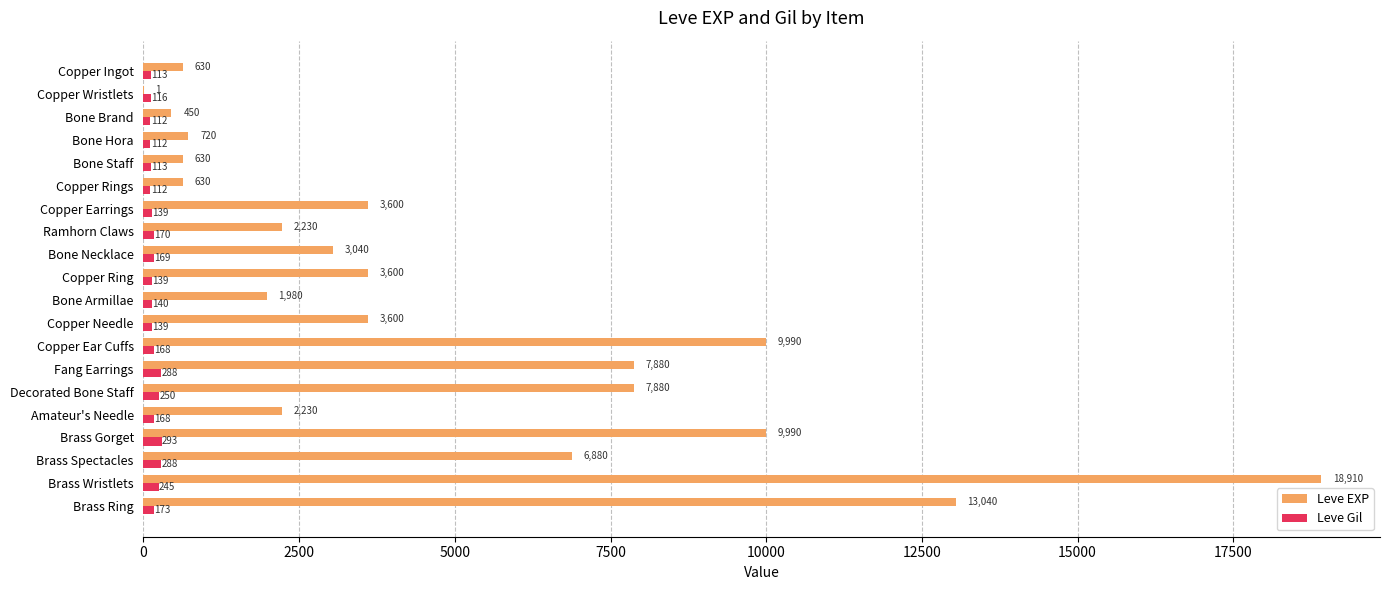

What is the sum of all Leve Gil values?

3447